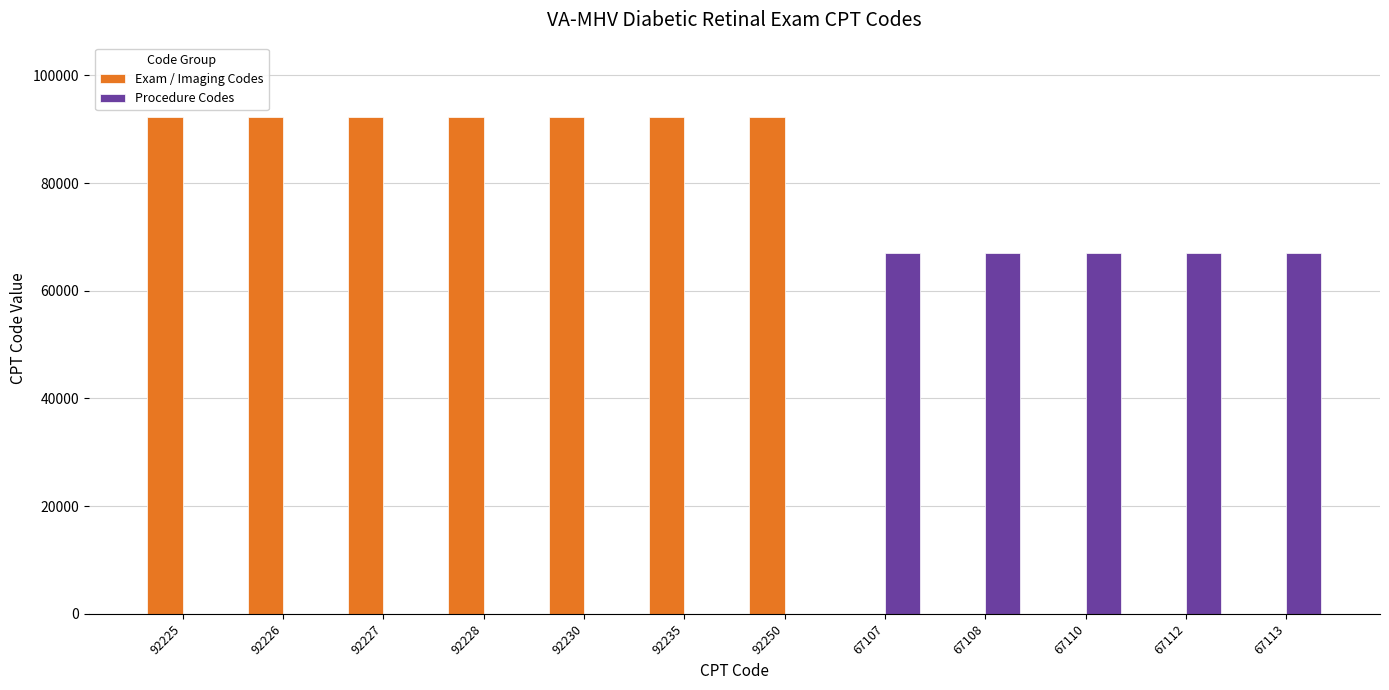

What is the sum of all Exam / Imaging Codes values?

645621